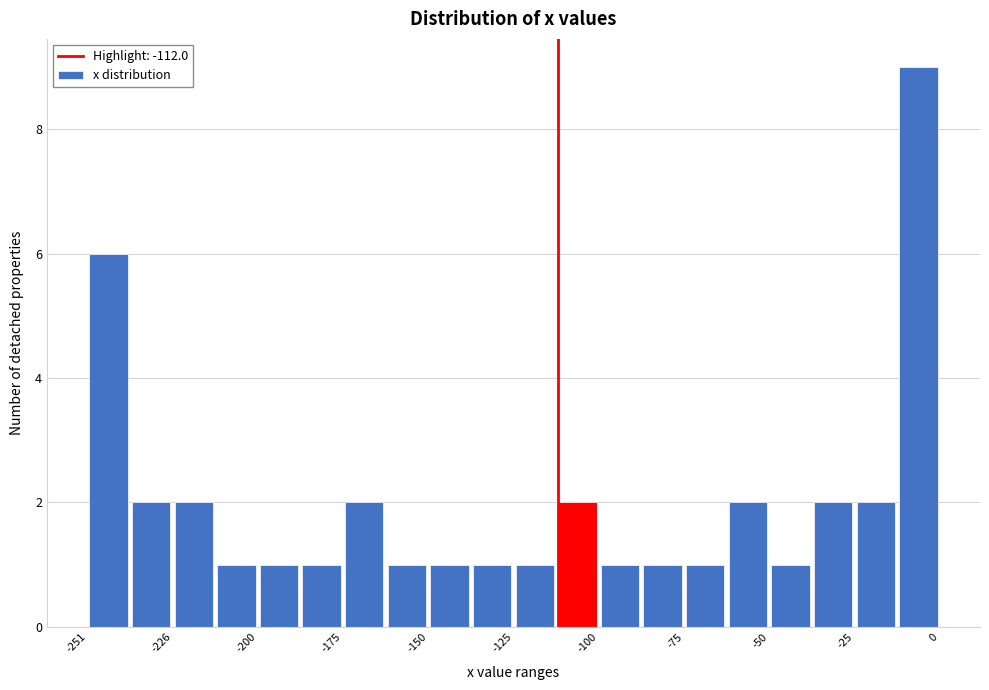

Read against the x-axis, roughly where is the centre of the tallest bar?

-5